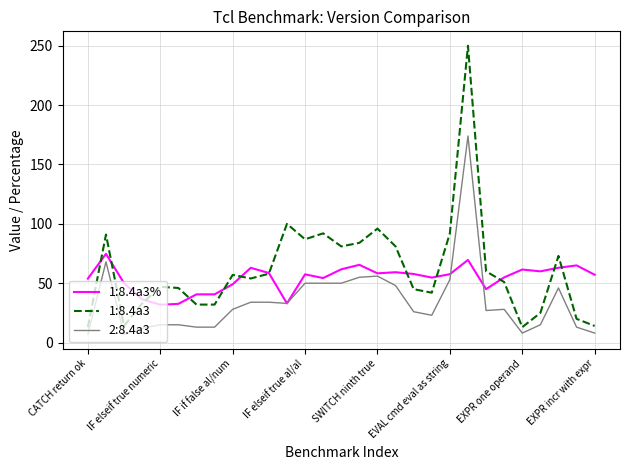

What is the greatest value displayed?

250.0